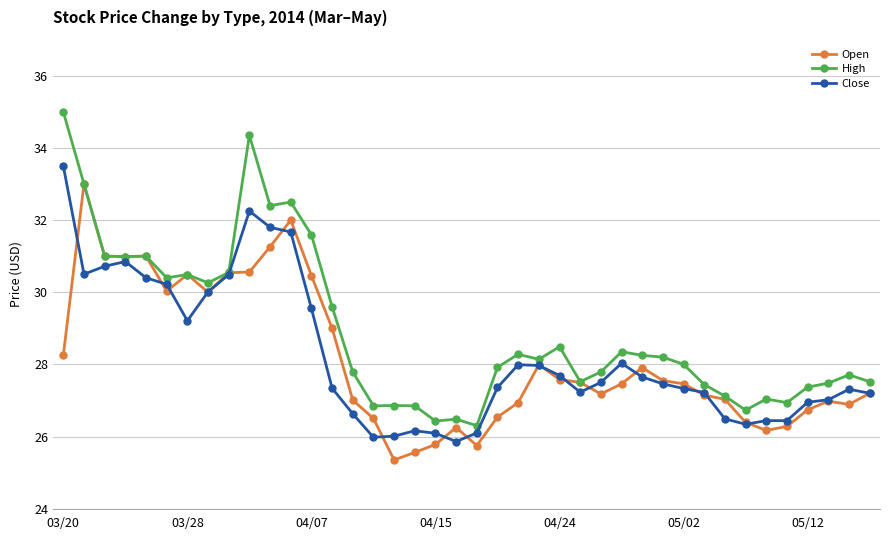

Which series has the largest total across all categories?

High